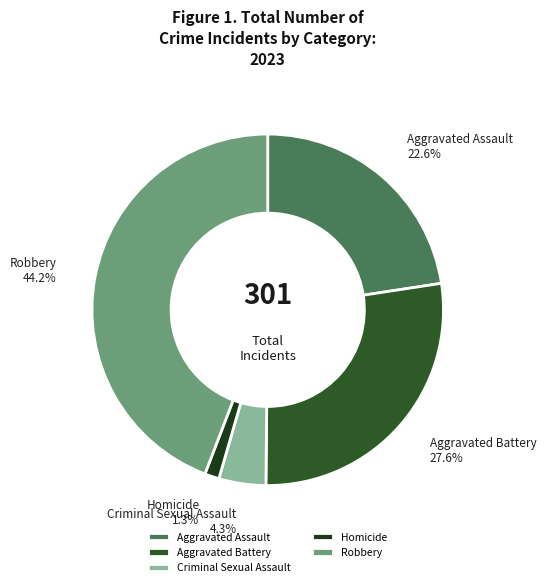

To the nearest percent, what is the combined percentage of Criminal Sexual Assault and Homicide?

6%